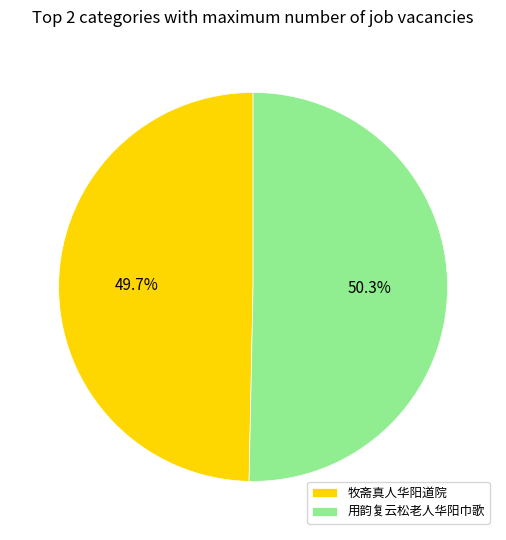

How many slices are in this pie chart?

2